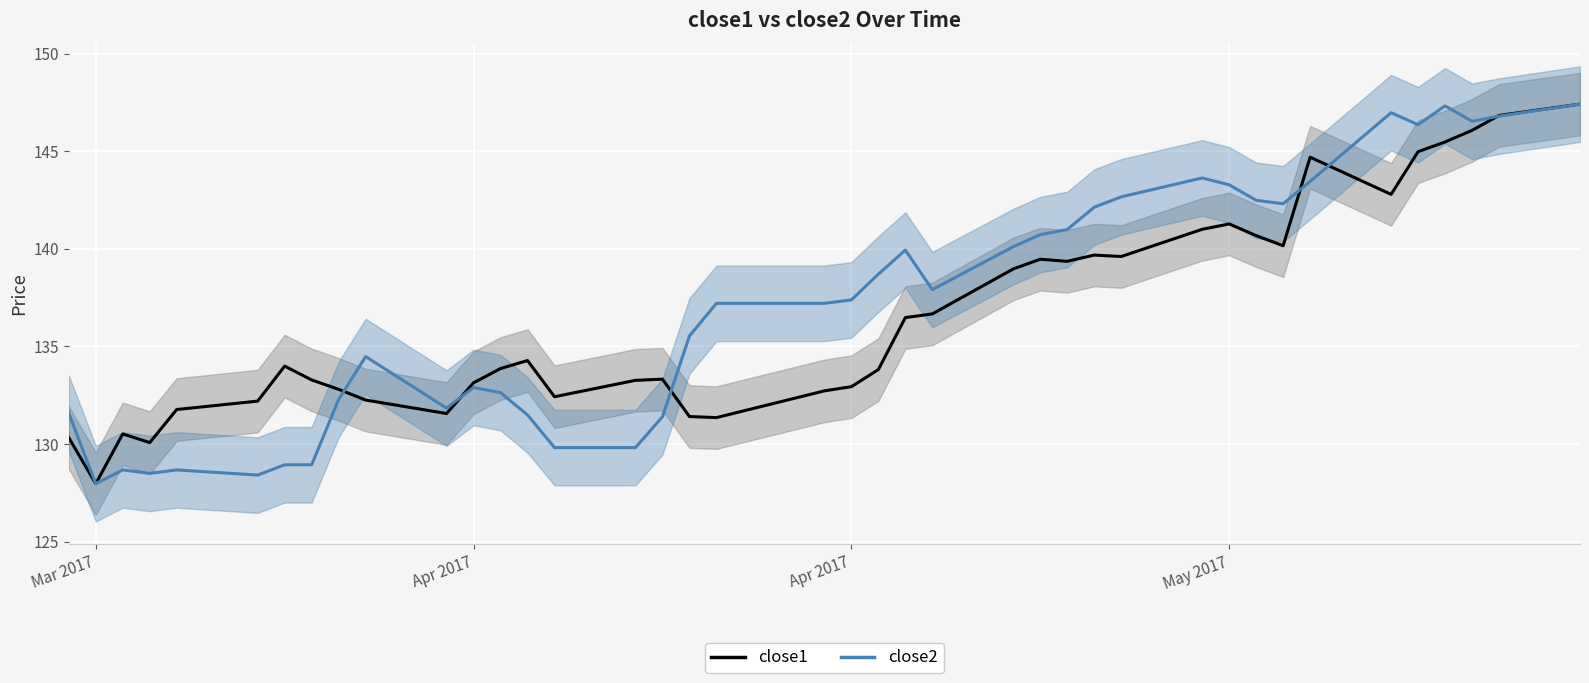

True or false: close1 and close2 intersect in this chart.

True